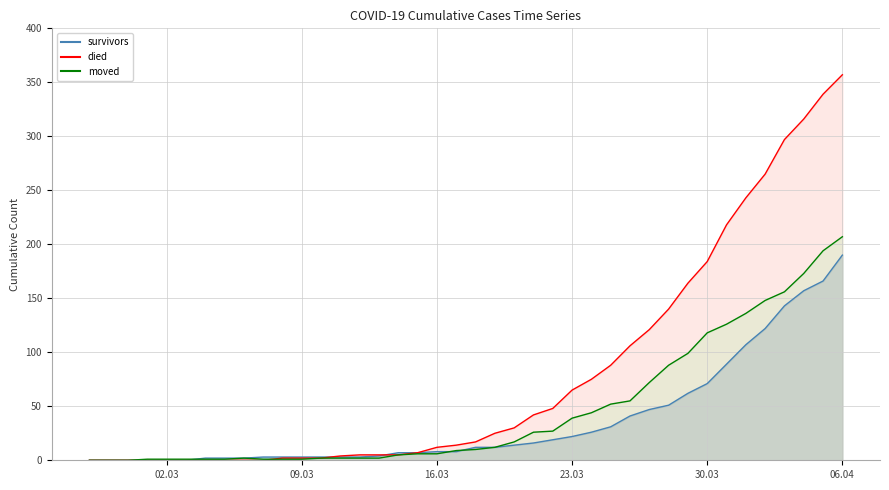

What is the maximum value for survivors?

190